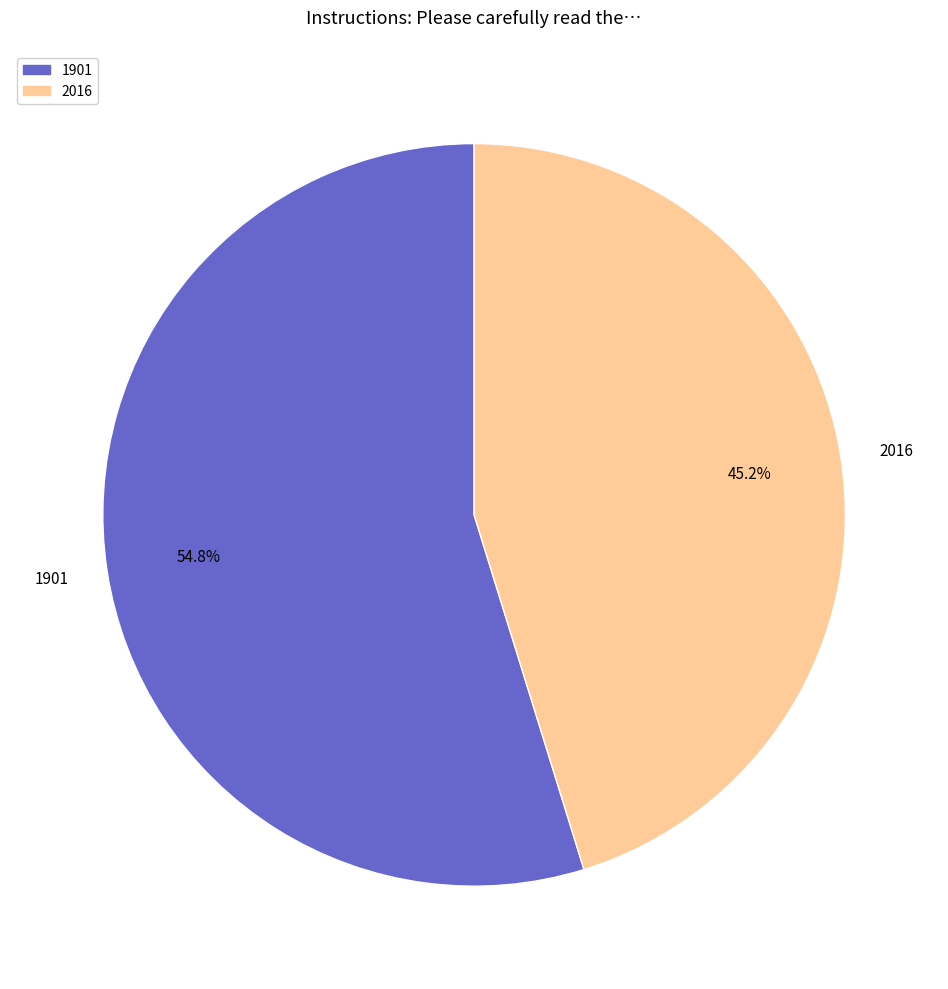

Rank the categories by value from lowest to highest.

2016, 1901